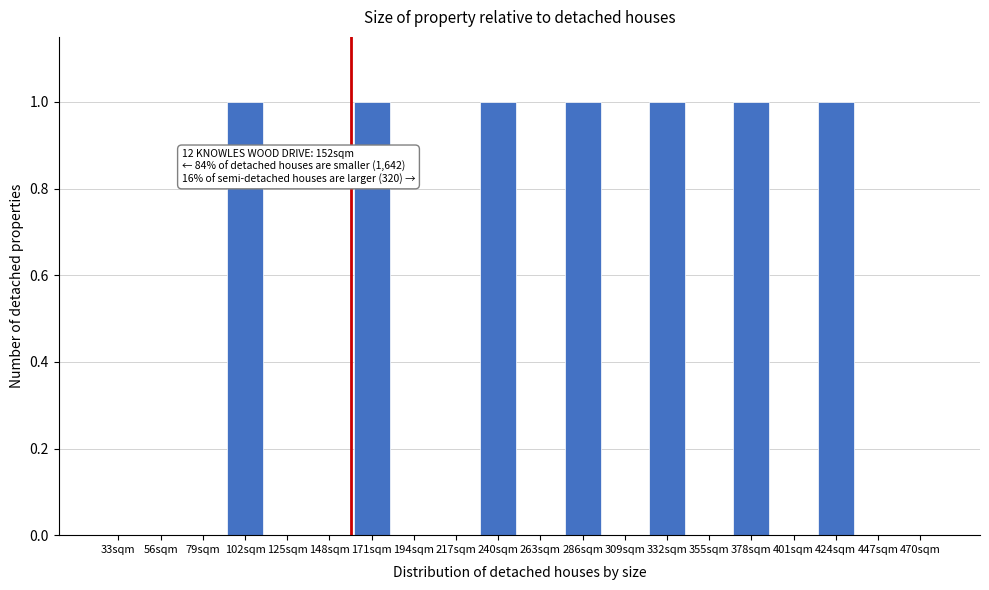

Reading left to right, extract all data points from this chart.

33sqm=0	56sqm=0	79sqm=0	102sqm=1	125sqm=0	148sqm=0	171sqm=1	194sqm=0	217sqm=0	240sqm=1	263sqm=0	286sqm=1	309sqm=0	332sqm=1	355sqm=0	378sqm=1	401sqm=0	424sqm=1	447sqm=0	470sqm=0